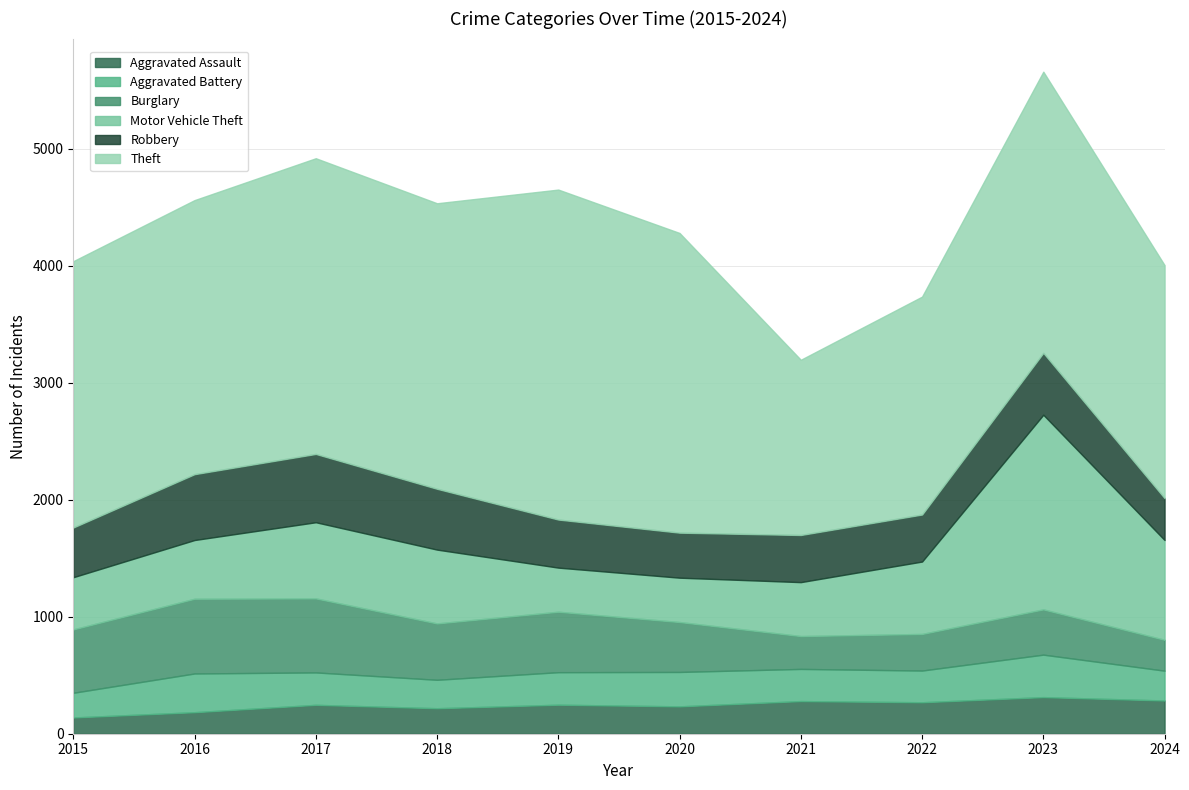

How many interior local valleys does the Aggravated Assault series have?

3